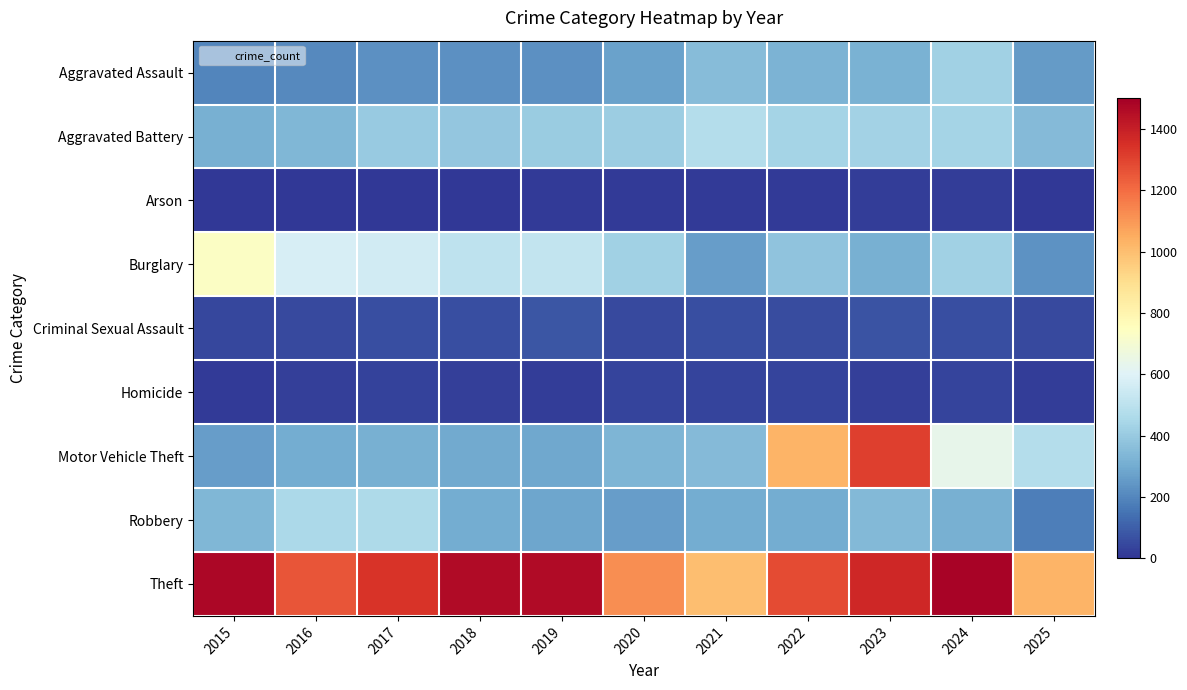

Reading right to left, what are all the values shown in this chart?

Aggravated Assault: 2025=255	2024=422	2023=318	2022=327	2021=352	2020=273	2019=223	2018=225	2017=225	2016=206	2015=194
Aggravated Battery: 2025=349	2024=438	2023=431	2022=439	2021=479	2020=415	2019=407	2018=389	2017=400	2016=336	2015=316
Arson: 2025=10	2024=20	2023=19	2022=12	2021=12	2020=17	2019=12	2018=7	2017=10	2016=7	2015=9
Burglary: 2025=232	2024=426	2023=316	2022=379	2021=261	2020=425	2019=517	2018=506	2017=562	2016=576	2015=738
Criminal Sexual Assault: 2025=51	2024=61	2023=73	2022=55	2021=62	2020=48	2019=77	2018=60	2017=62	2016=50	2015=46
Homicide: 2025=20	2024=36	2023=28	2022=38	2021=38	2020=41	2019=22	2018=25	2017=33	2016=26	2015=15
Motor Vehicle Theft: 2025=476	2024=635	2023=1310	2022=1031	2021=348	2020=333	2019=290	2018=298	2017=312	2016=304	2015=263
Robbery: 2025=178	2024=315	2023=340	2022=304	2021=300	2020=263	2019=287	2018=301	2017=460	2016=454	2015=337
Theft: 2025=1027	2024=1487	2023=1373	2022=1279	2021=998	2020=1120	2019=1459	2018=1461	2017=1339	2016=1259	2015=1474